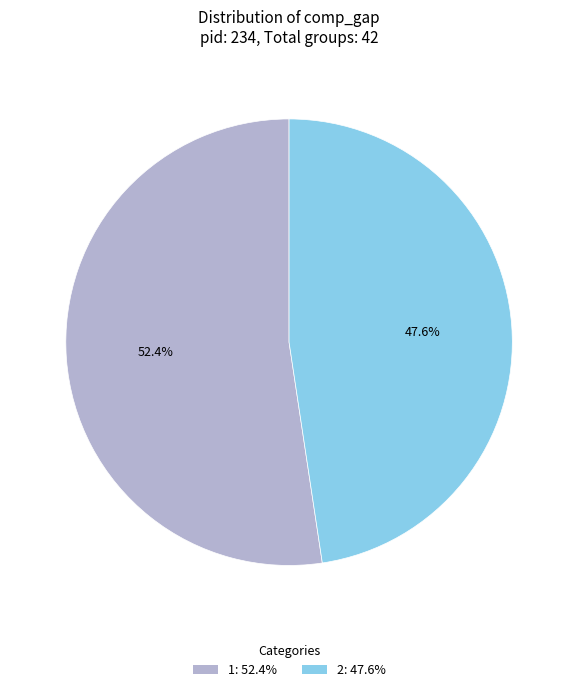

Is the sum of 1: 52.4% and 2: 47.6% greater than half?

Yes